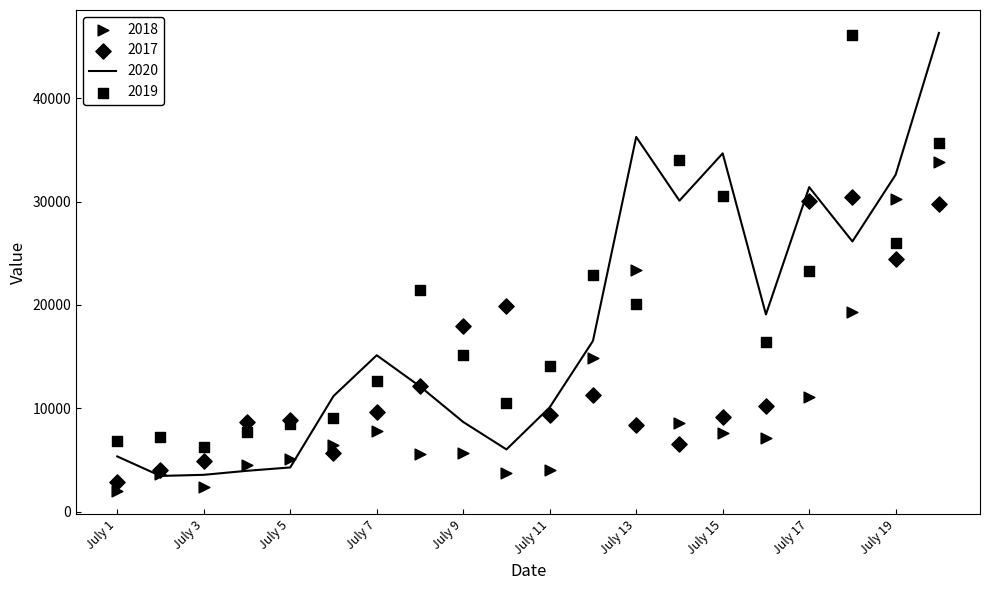

What are all the series names shown in the legend?

2020, 2019, 2018, 2017